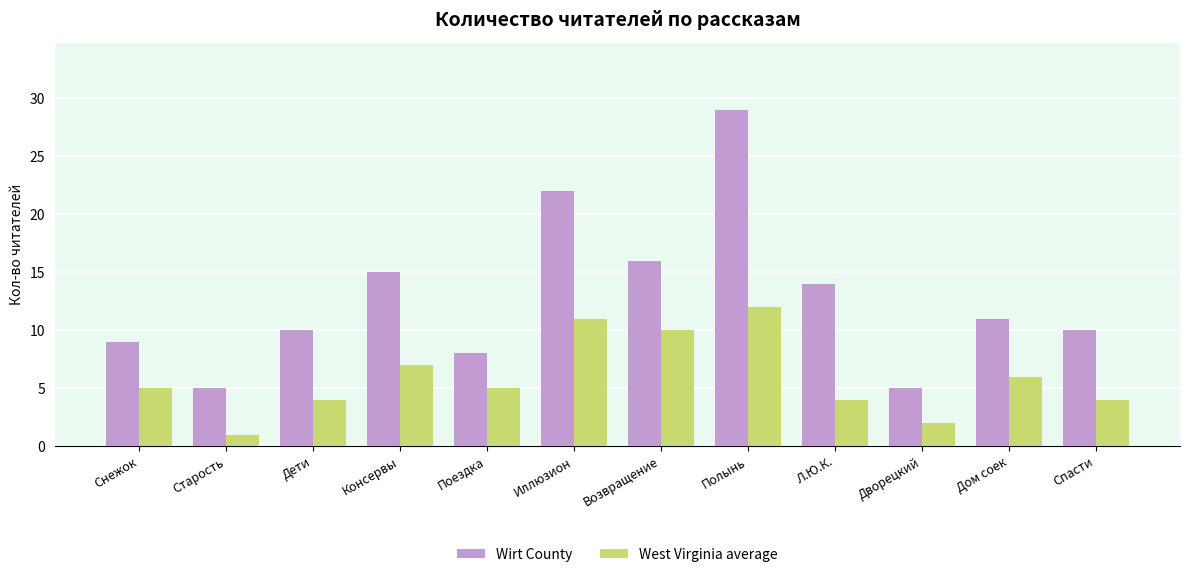

What is the total value across all series at Снежок?

14